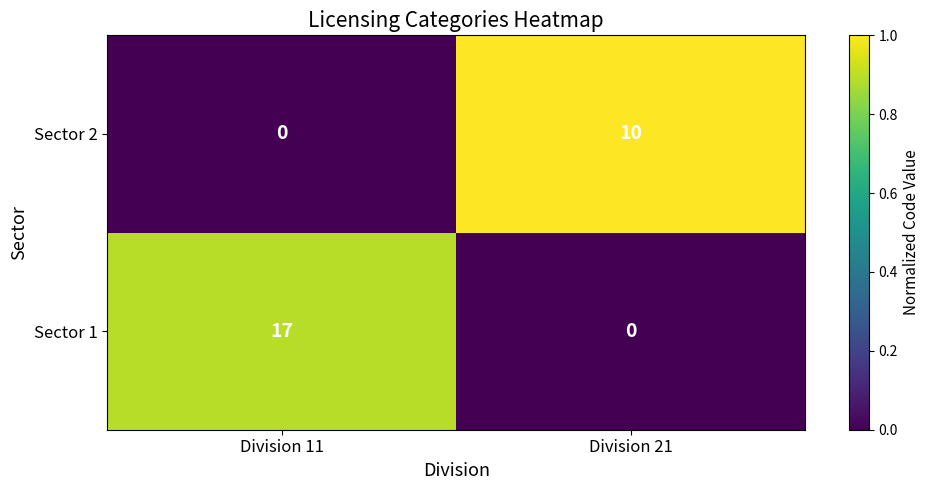

At which category is the sum across all series the highest?

Division 11